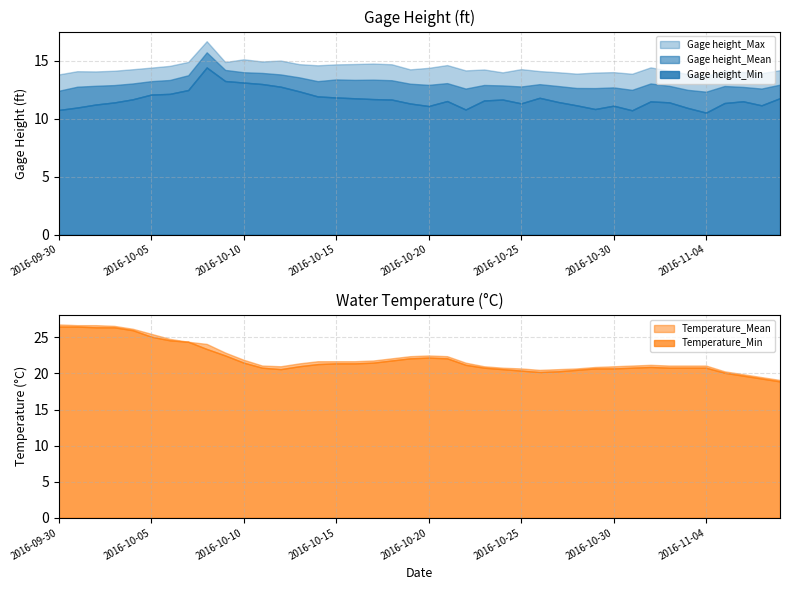

What is the value of the Temperature_Mean point at the 39th from the left?

19.5